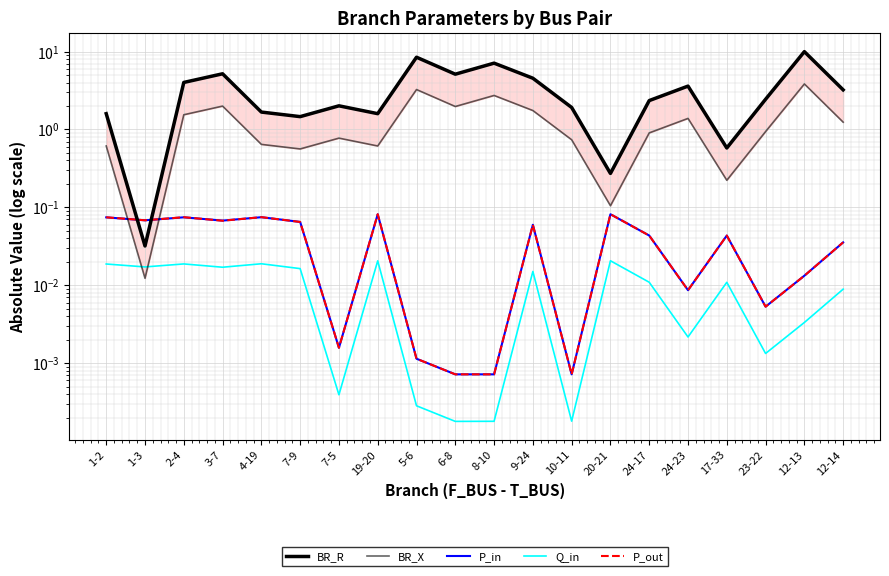

Which series ends up on top after the final intersection of P_out and BR_R?

BR_R